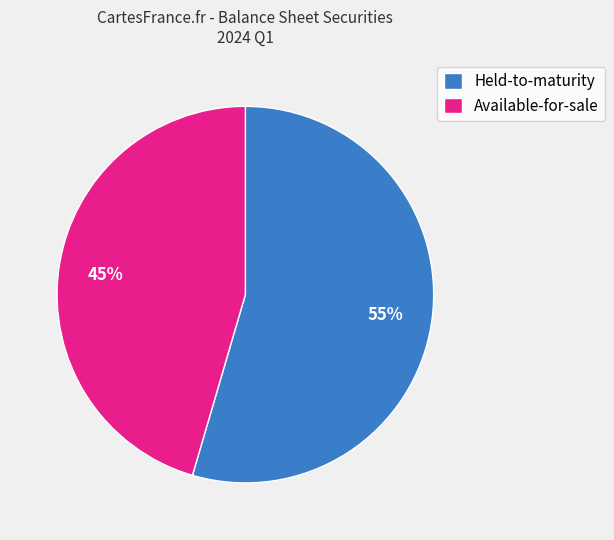

Count the number of slices in the pie.

2